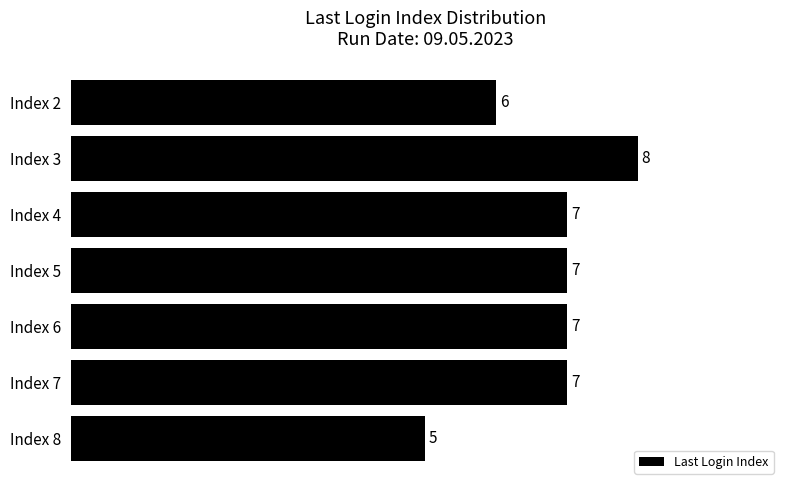

How many values are between 6 and 7?

5